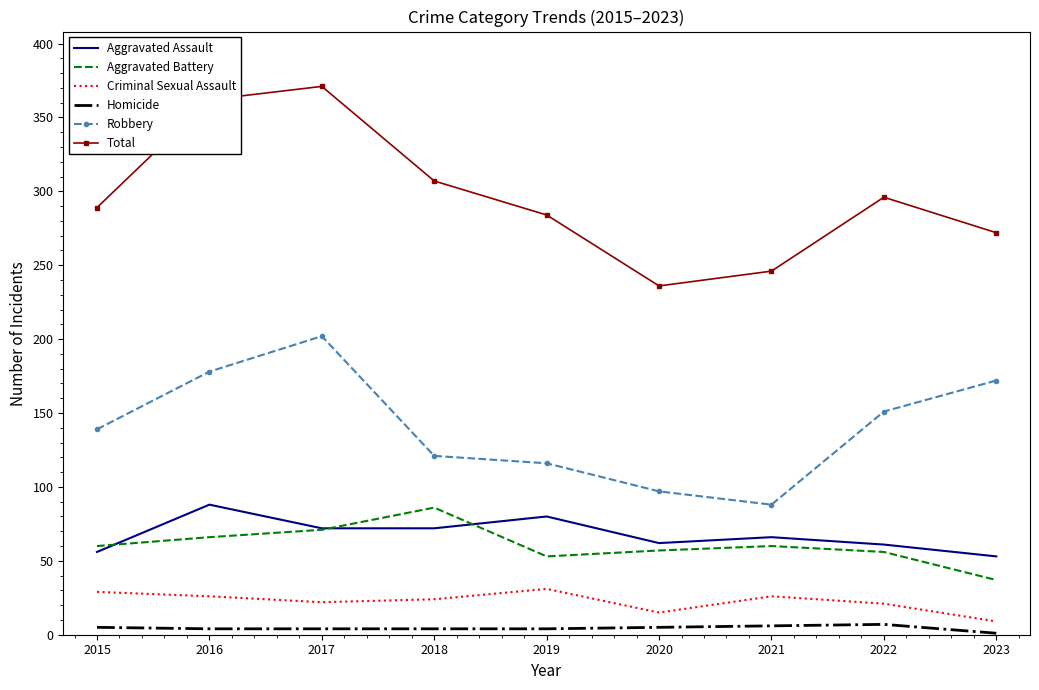

At which label is Robbery closest to 145?

2015